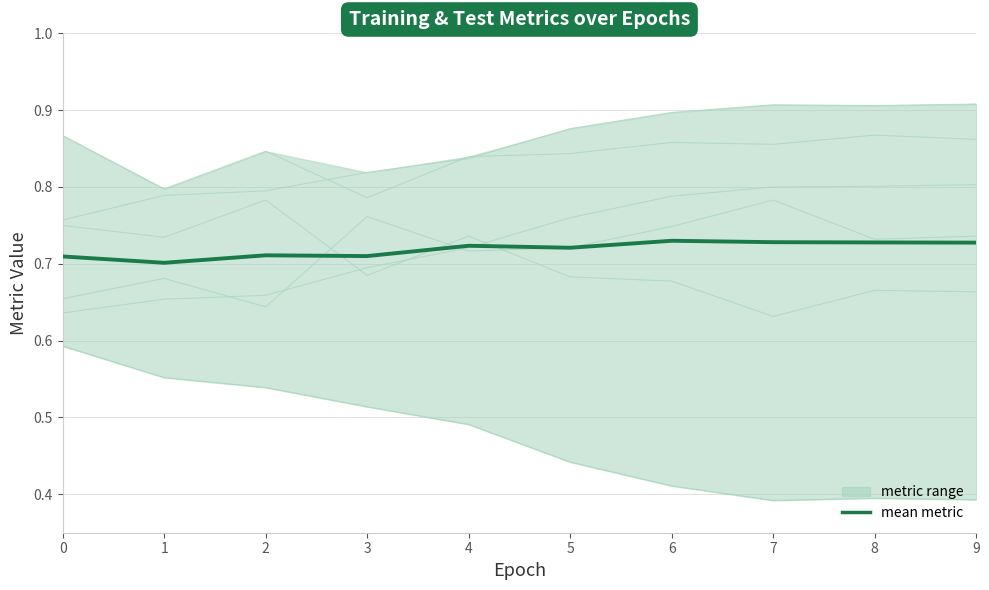

Which has a higher value, 8 or 5?

8